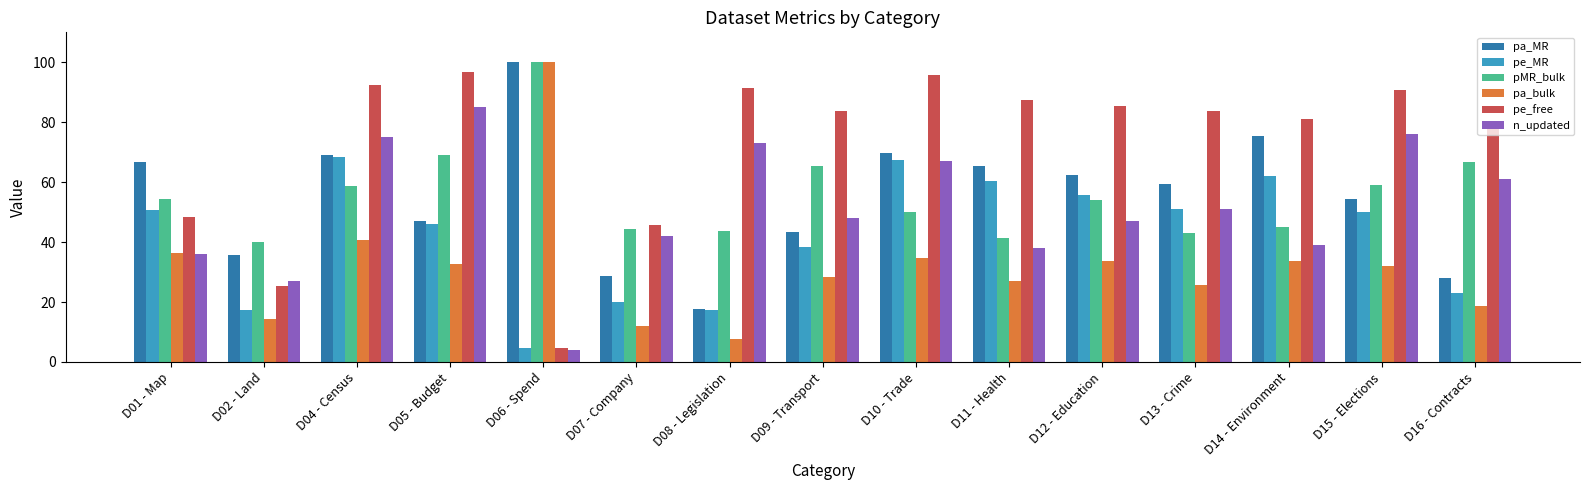

Rank the series at D16 - Contracts from highest to lowest value.

pe_free, pMR_bulk, n_updated, pa_MR, pe_MR, pa_bulk